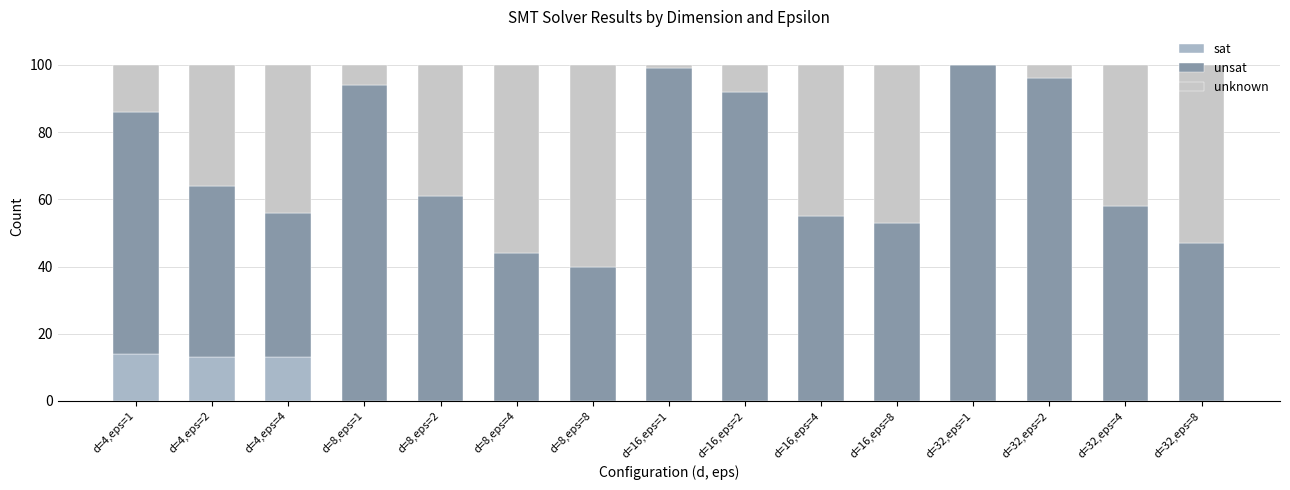

Count the number of categories in the chart.

15